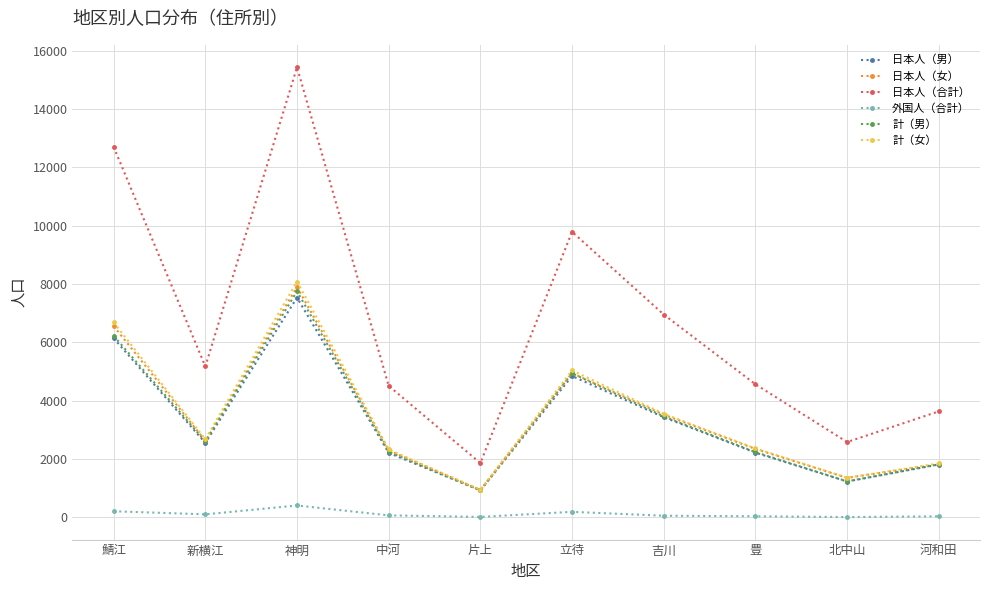

How many interior local valleys does the 日本人（男） series have?

3